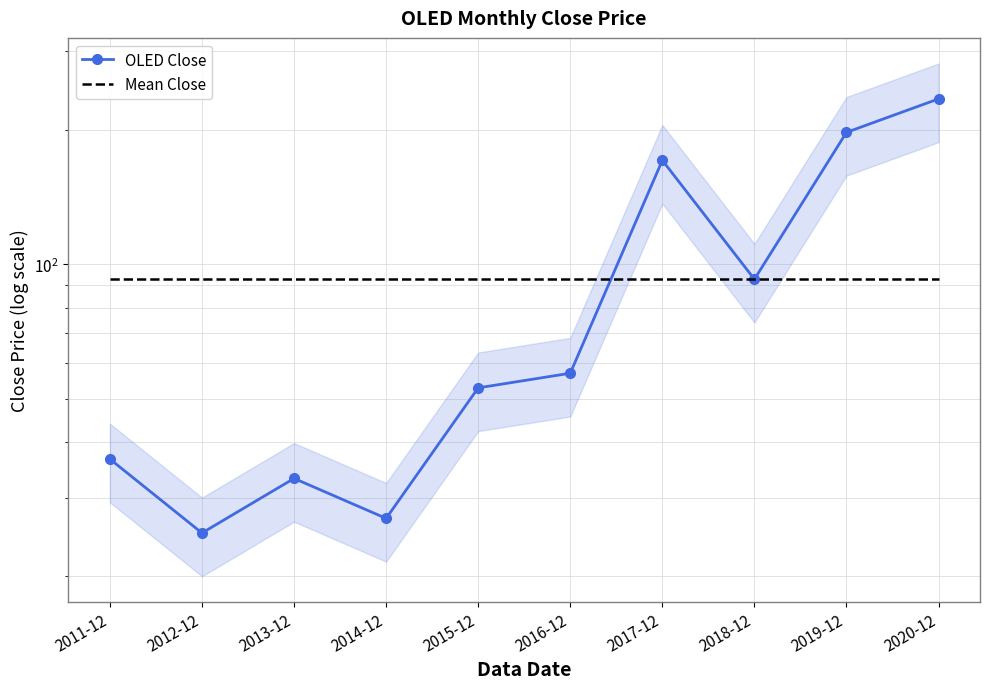

What is the maximum value shown in the chart?

234.8